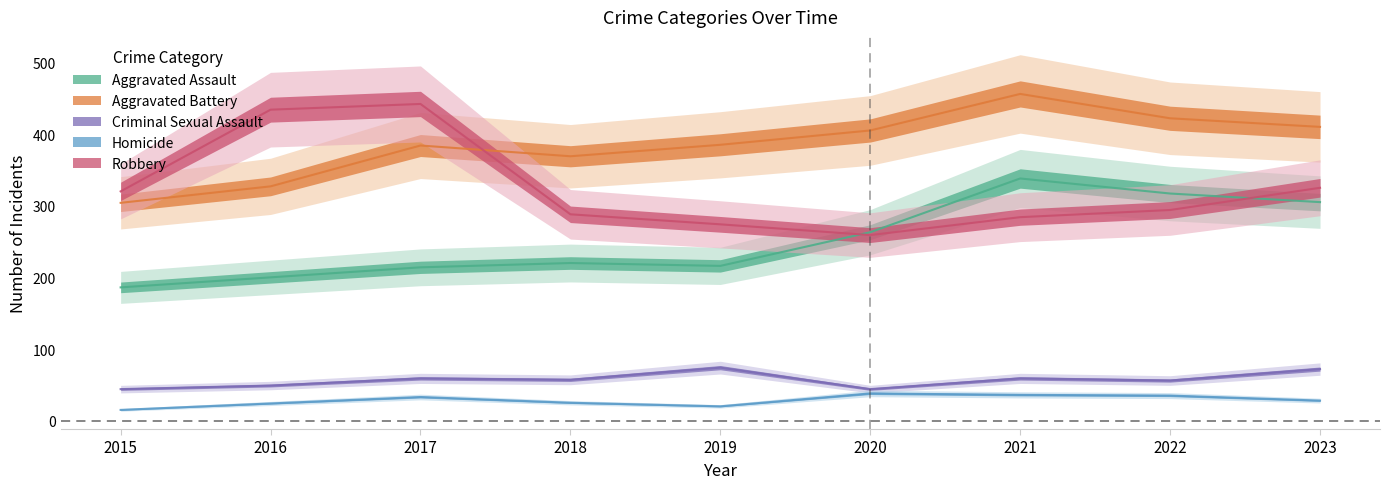

What is the spread (max minus min) of values at 2021?

420